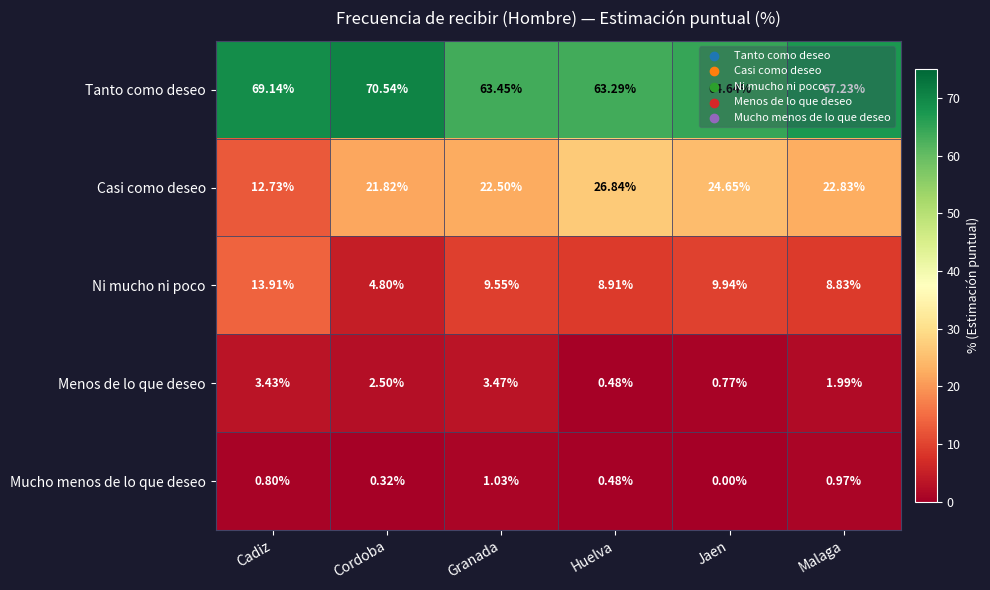

At which label does Casi como deseo reach its peak?

Huelva